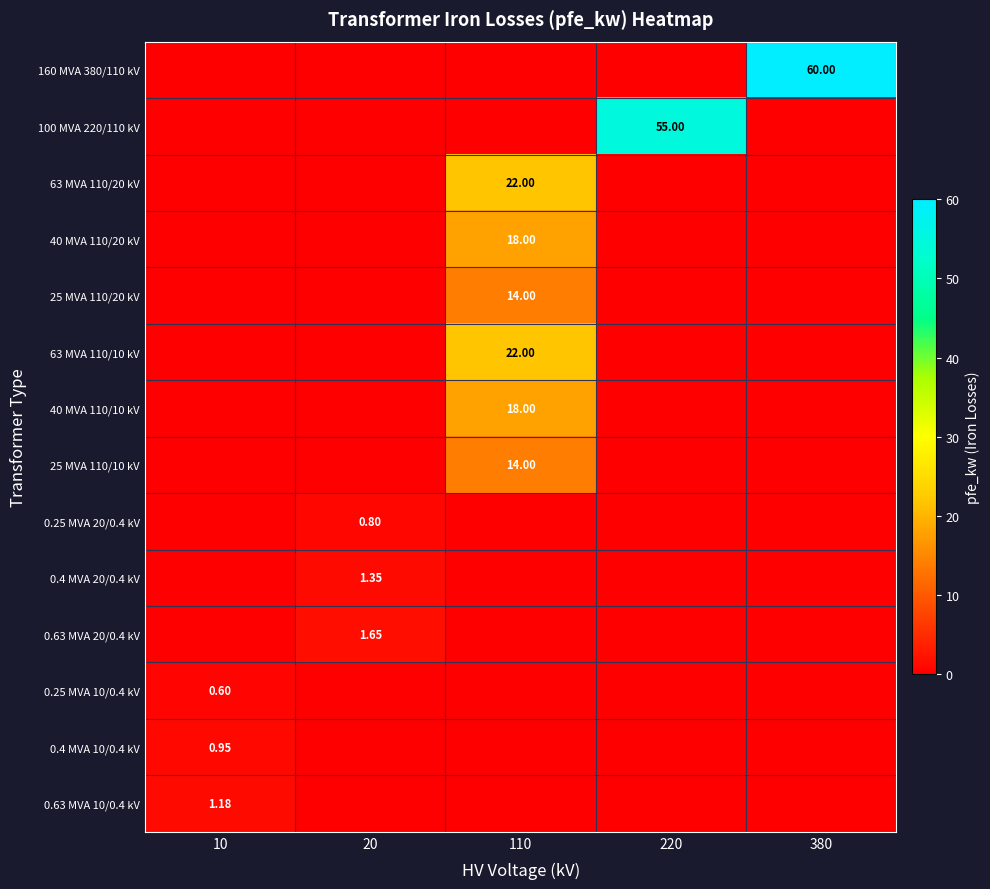

What is the approximate value of 0.4 MVA 20/0.4 kV at 20?

1.4